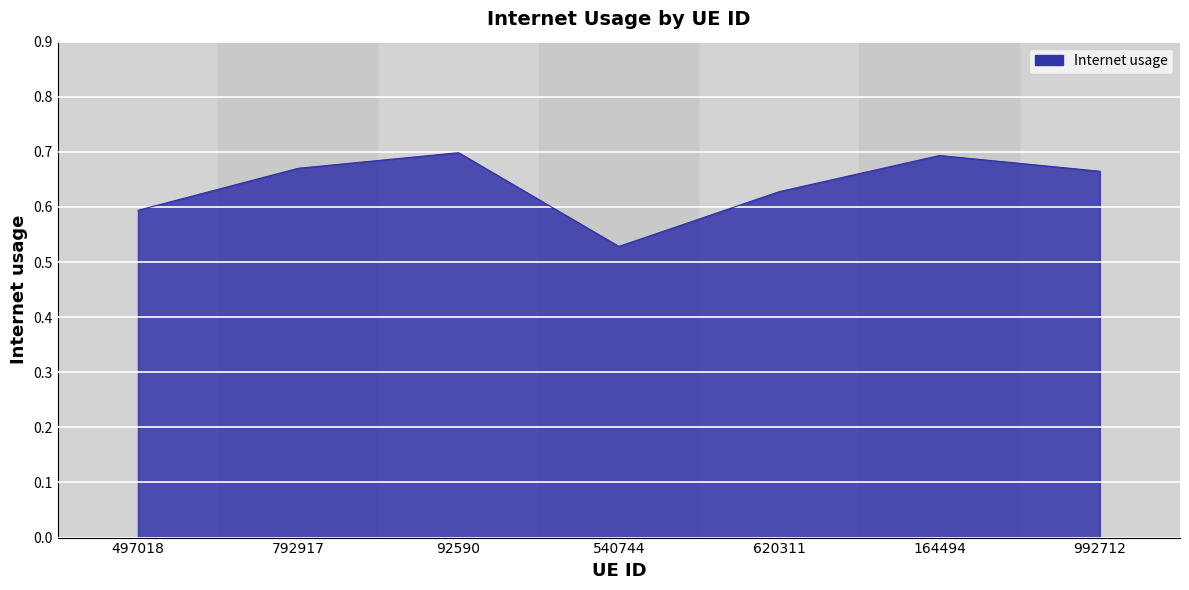

What position from the right is 497018?

7